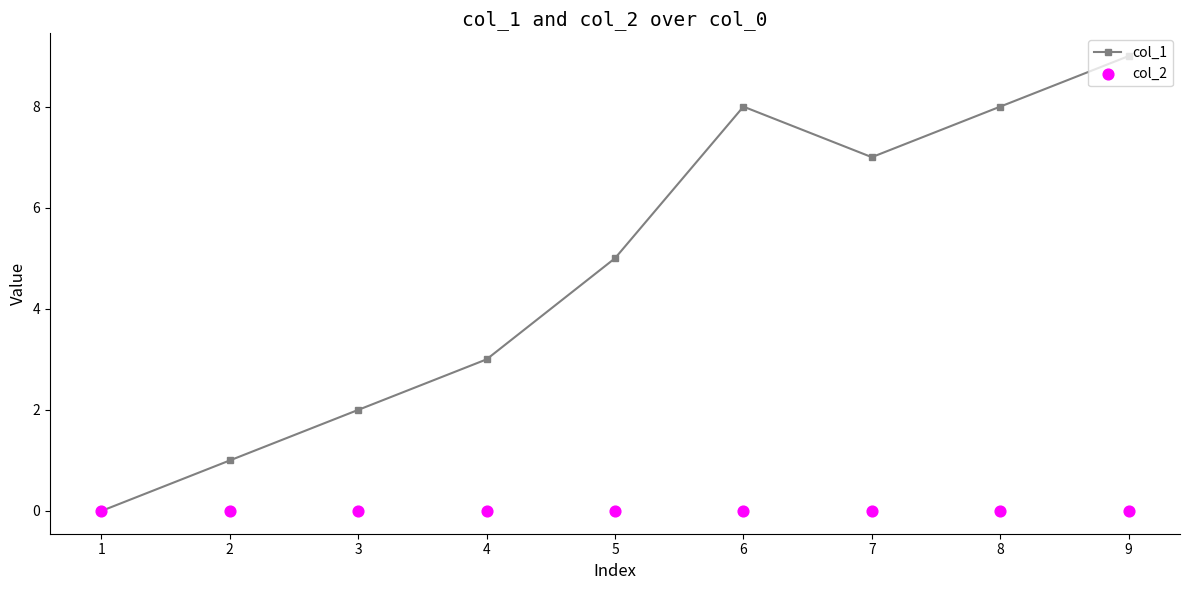

Which series has the largest Y range (max minus min)?

col_1